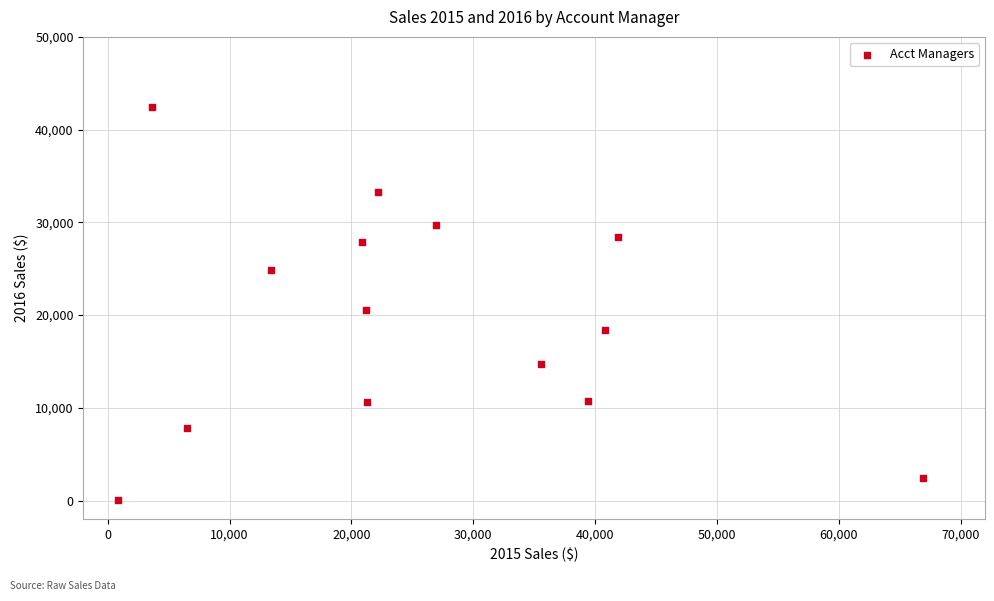

What is the range of X values (max minus min)?

66087.0